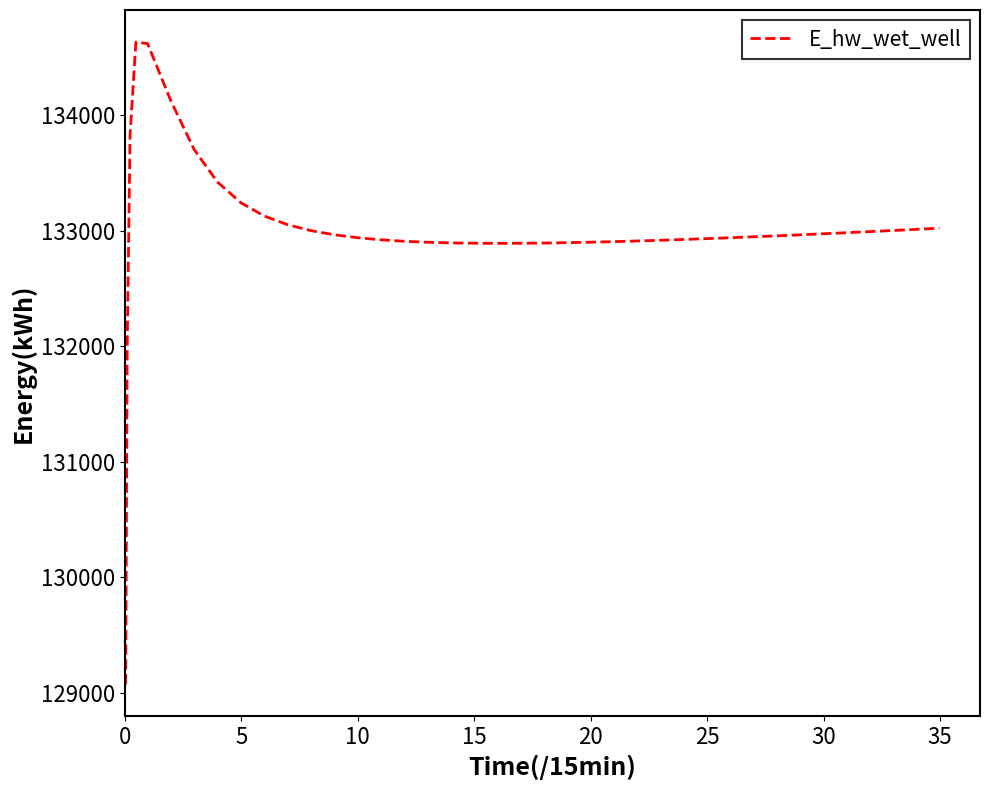

What is the difference between the maximum and second lowest values?

2659.7